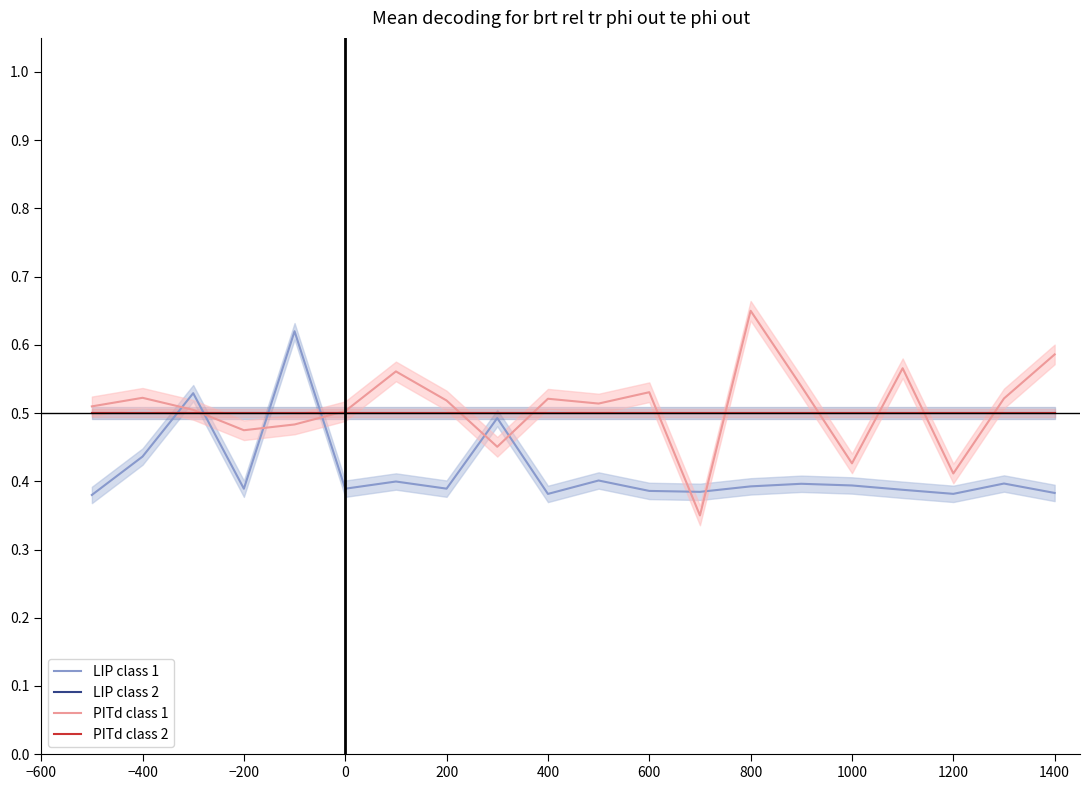

Reading left to right, extract all data points from this chart.

LIP class 1: 0.4	0.4	0.5	0.4	0.6	0.4	0.4	0.4	0.5	0.4	0.4	0.4	0.4	0.4	0.4	0.4	0.4	0.4	0.4	0.4
LIP class 2: 0.5	0.5	0.5	0.5	0.5	0.5	0.5	0.5	0.5	0.5	0.5	0.5	0.5	0.5	0.5	0.5	0.5	0.5	0.5	0.5
PITd class 1: 0.5	0.5	0.5	0.5	0.5	0.5	0.6	0.5	0.5	0.5	0.5	0.5	0.3	0.7	0.5	0.4	0.6	0.4	0.5	0.6
PITd class 2: 0.5	0.5	0.5	0.5	0.5	0.5	0.5	0.5	0.5	0.5	0.5	0.5	0.5	0.5	0.5	0.5	0.5	0.5	0.5	0.5